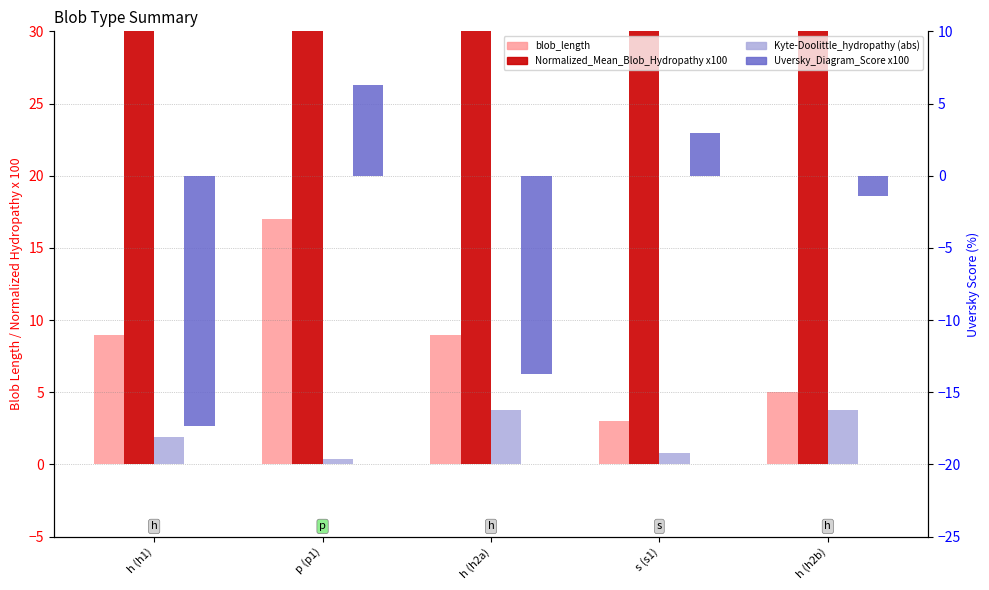

Which series has the largest range (max minus min)?

Uversky_Diagram_Score x100